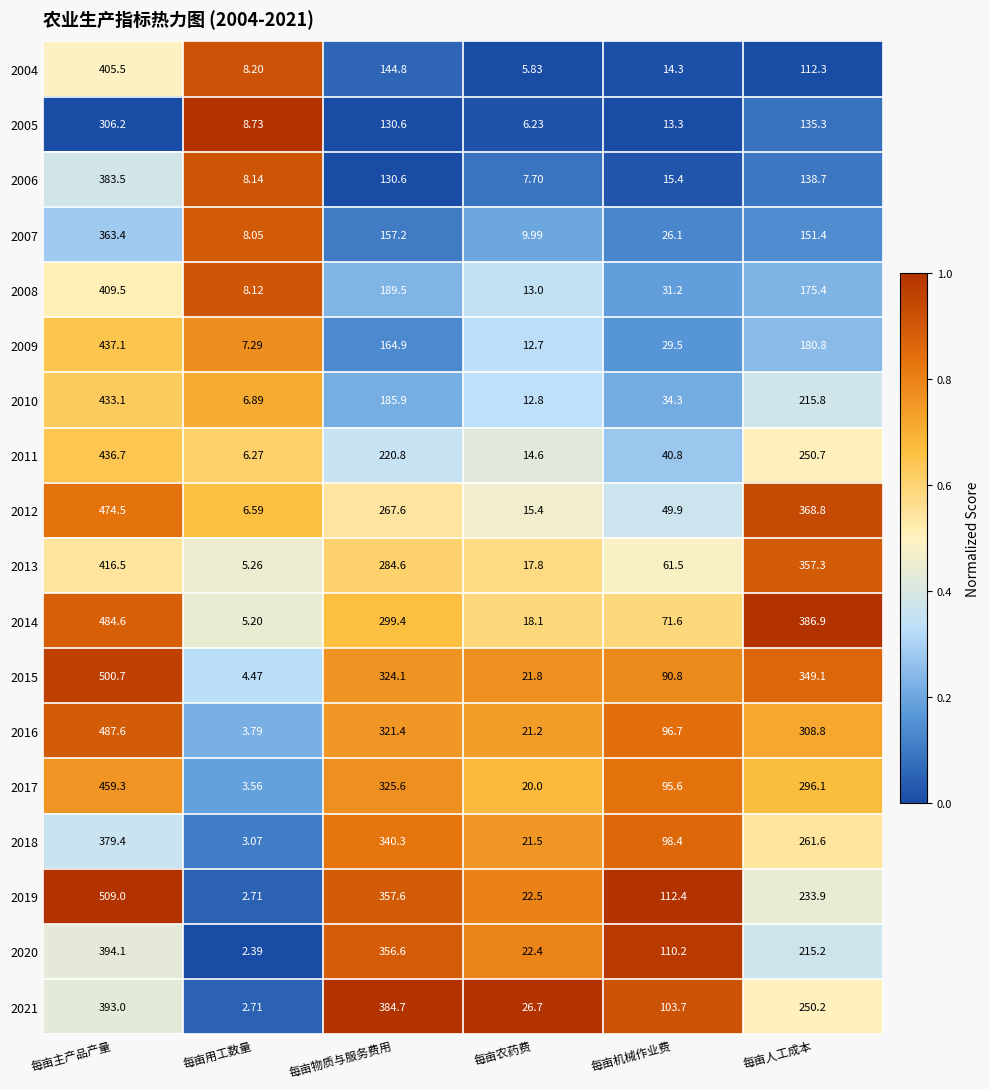

Where is 2011 nearest to the value 221?

每亩物质与服务费用